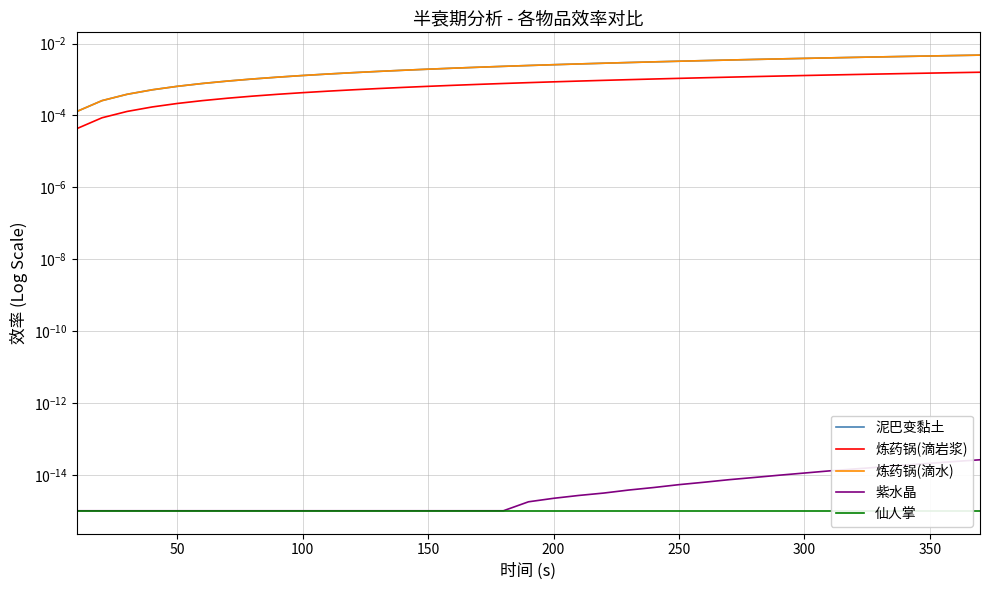

At 250, list the series in order from largest to smallest.

泥巴变黏土, 炼药锅(滴水), 炼药锅(滴岩浆), 紫水晶, 仙人掌